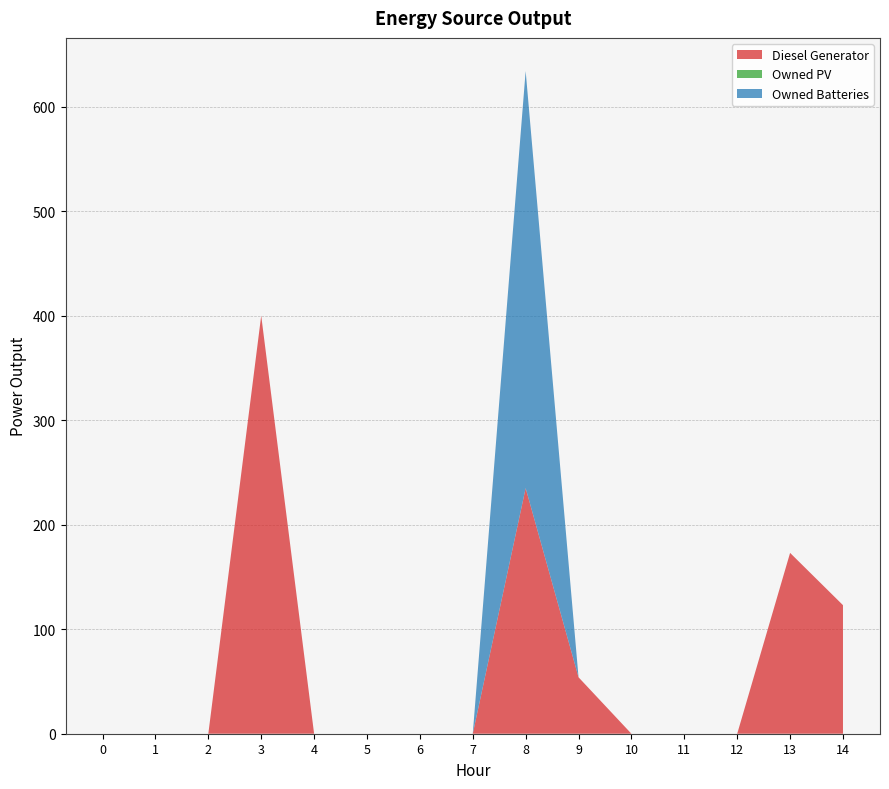

Reading right to left, transcribe all the data shown in this chart.

Diesel Generator: 14=123	13=173	12=0	11=0	10=0	9=54	8=235	7=0	6=0	5=0	4=0	3=400	2=0	1=0	0=0
Owned PV: 14=0	13=0	12=0	11=0	10=0	9=0	8=0	7=0	6=0	5=0	4=0	3=0	2=0	1=0	0=0
Owned Batteries: 14=0	13=0	12=0	11=0	10=0	9=0	8=399	7=0	6=0	5=0	4=0	3=0	2=0	1=0	0=0